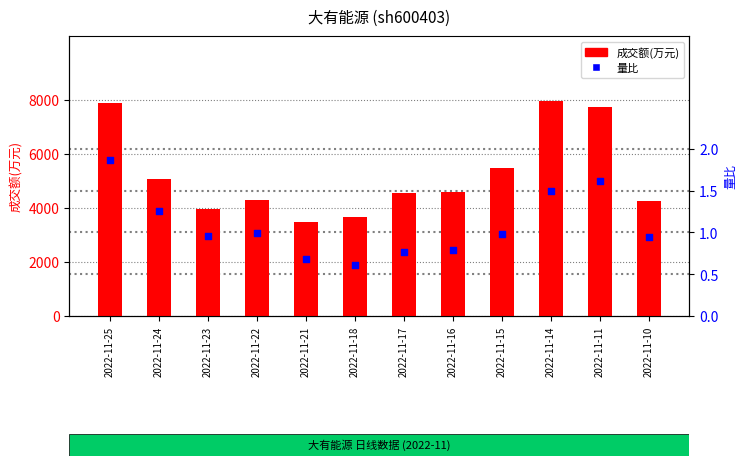

Which series has the largest total across all categories?

成交额(万元)